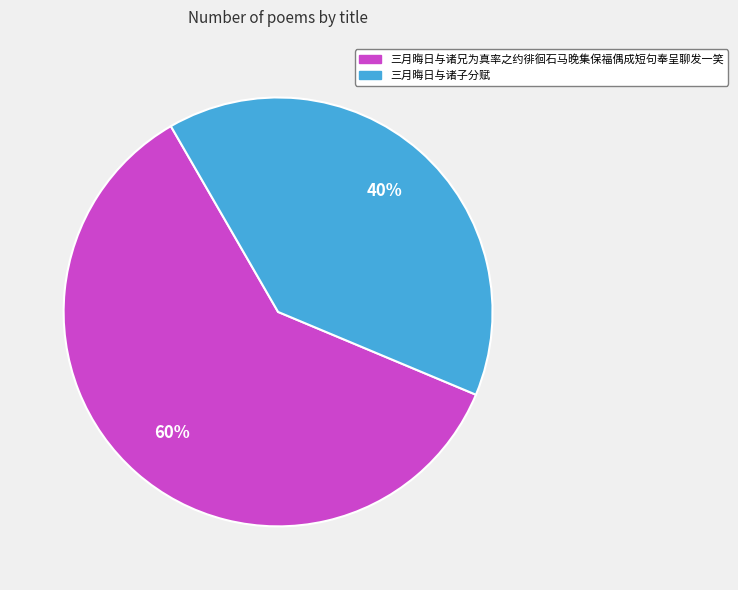

To the nearest percent, what is the average slice percentage?

50%